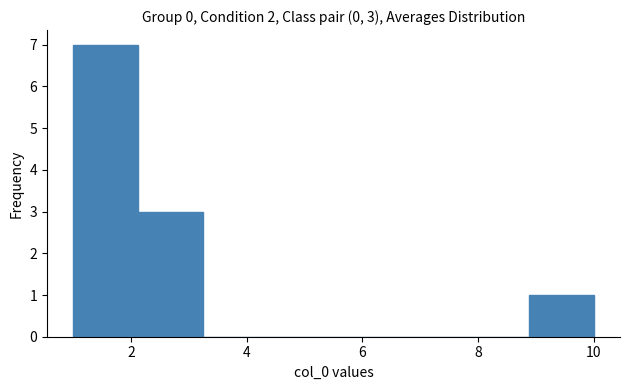

Which range on the x-axis has the tallest bar?

1.0 to 2.2